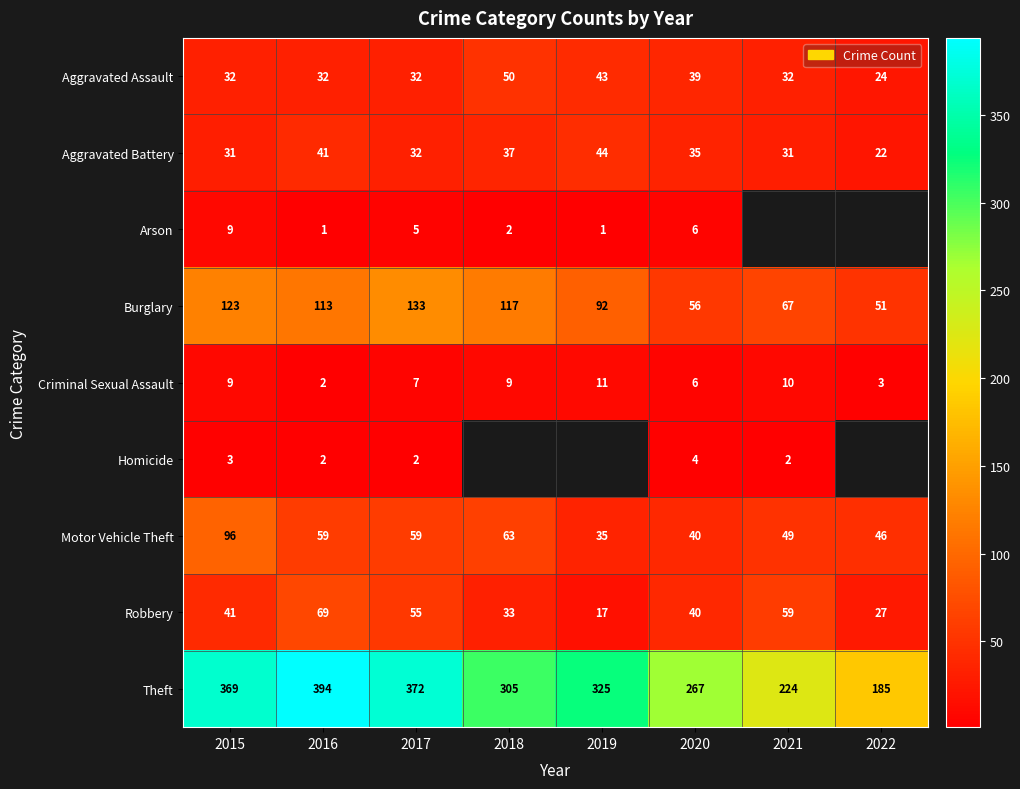

What is the average value of the Aggravated Assault series?

36